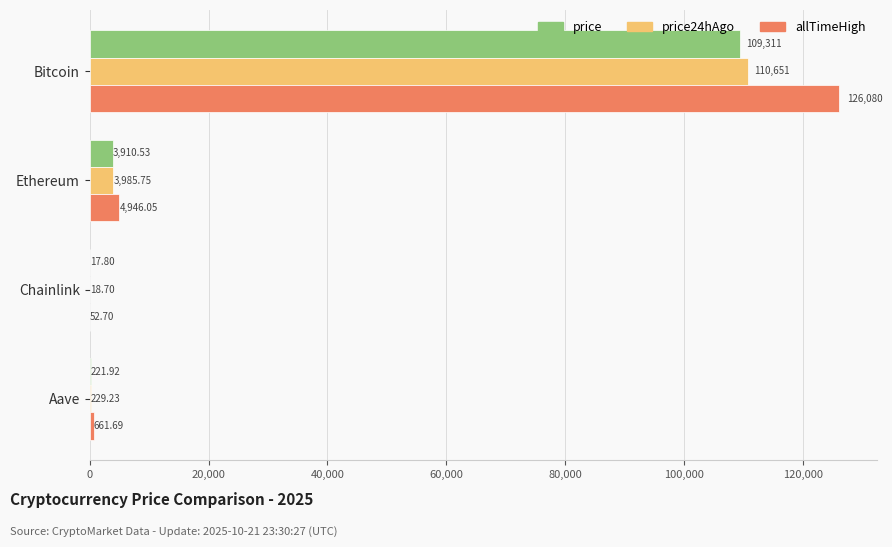

Between Ethereum and Aave, which series saw the biggest shift?

allTimeHigh